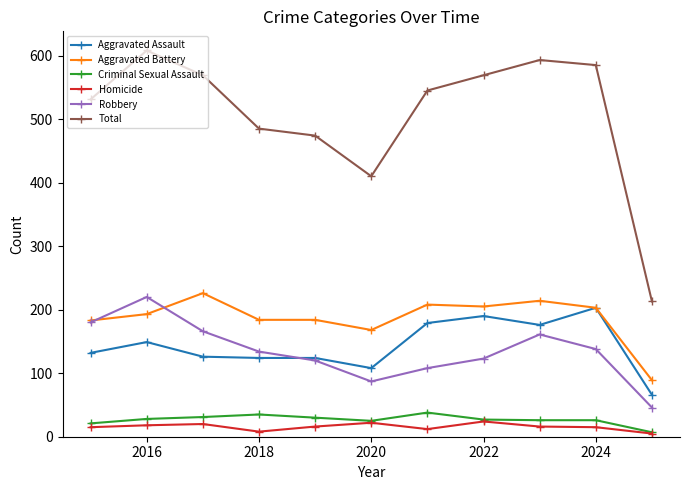

True or false: Robbery and Criminal Sexual Assault cross at least once.

False